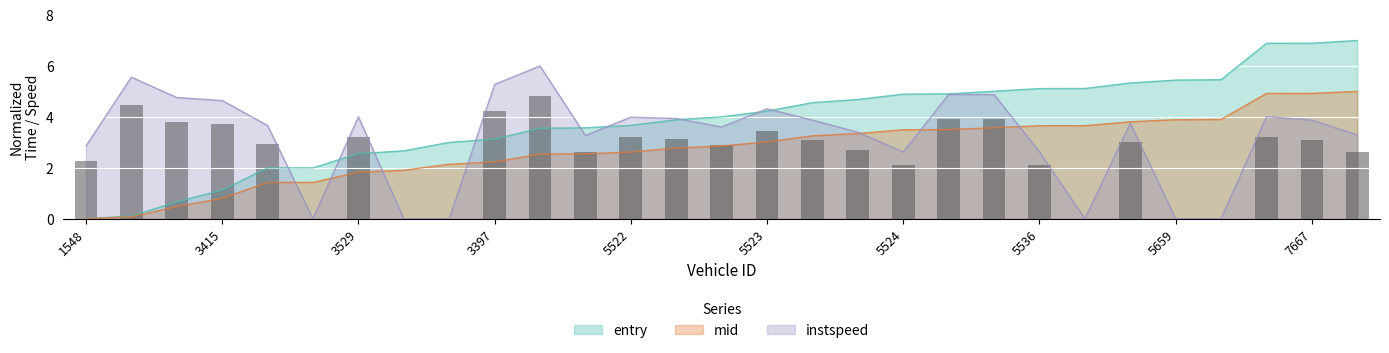

Which series has the largest total across all categories?

entry